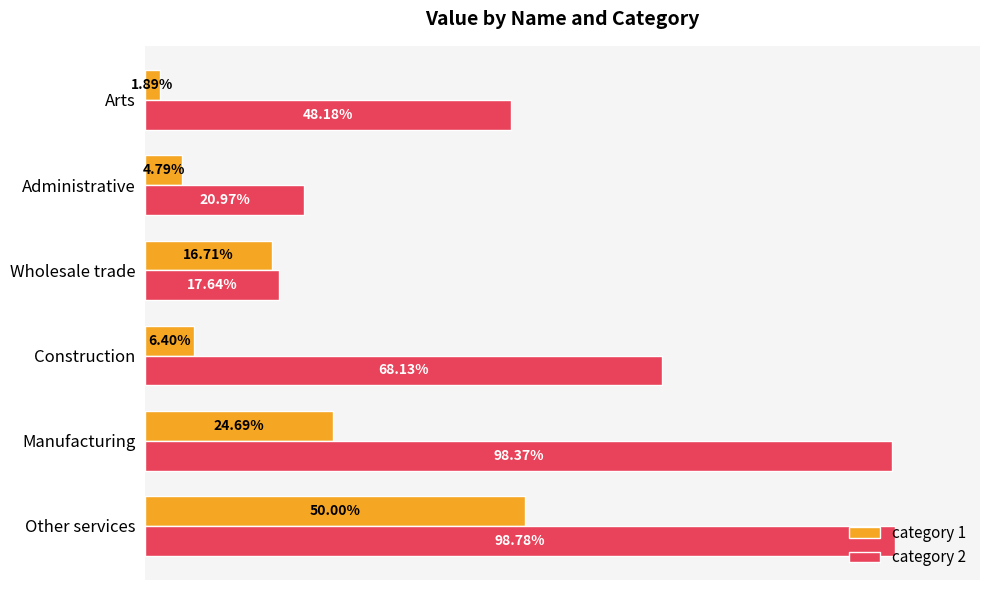

What are all the series names shown in the legend?

category 1, category 2